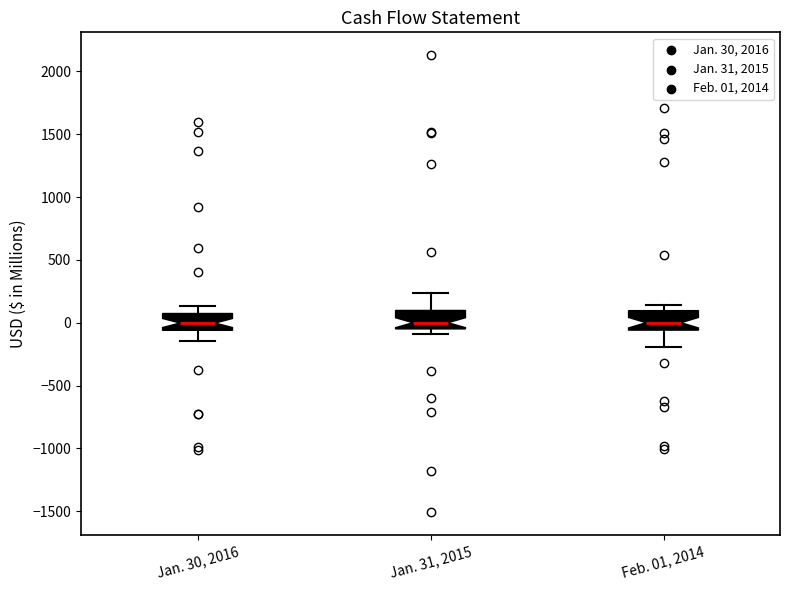

Where does the median line of the box for Feb. 01, 2014 sit on the y-axis? The values are not printed on the chart, so give them approximately, as read against the axis.

0